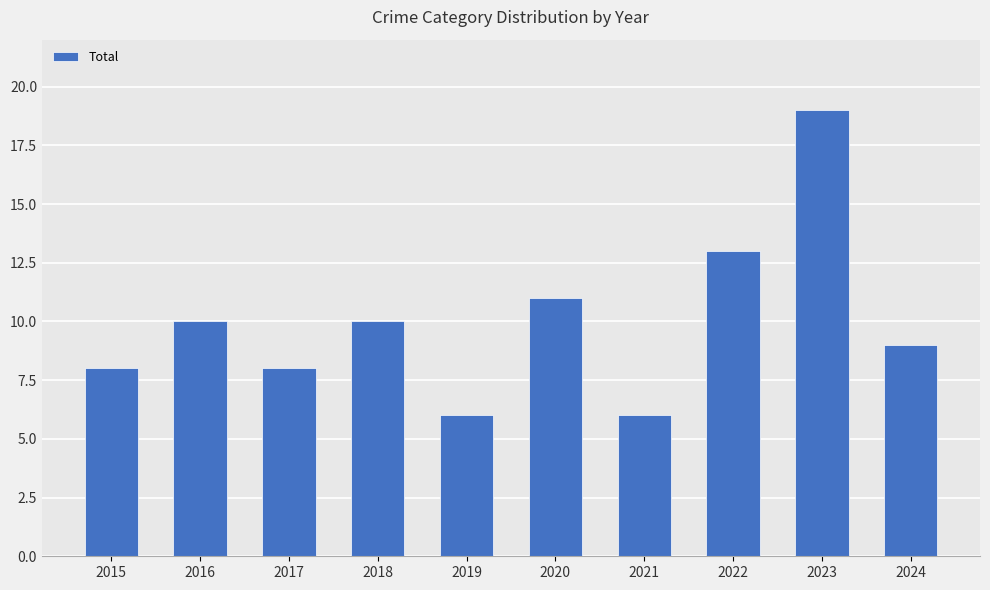

What is the value of the 1st bar from the left?

8